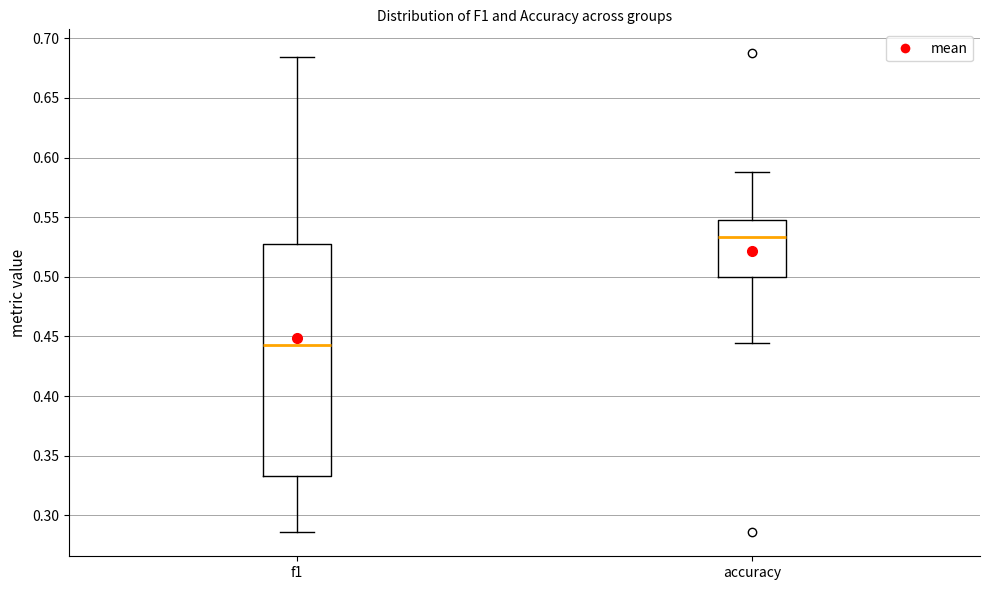

Reading left to right, transcribe this box plot: for each box, give where its median line is, the range the box spans, and where its two whiskers end, as read against the y-axis. The values are not printed on the chart, so give them approximately, as read against the axis.

f1: median 0.445, box 0.335 to 0.530, whiskers 0.285 to 0.685
accuracy: median 0.535, box 0.500 to 0.550, whiskers 0.445 to 0.590